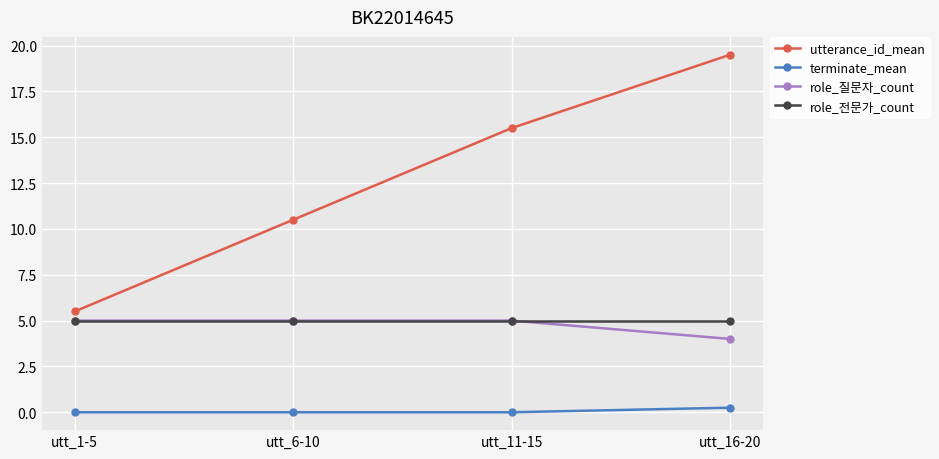

How many lines are shown in the chart?

4